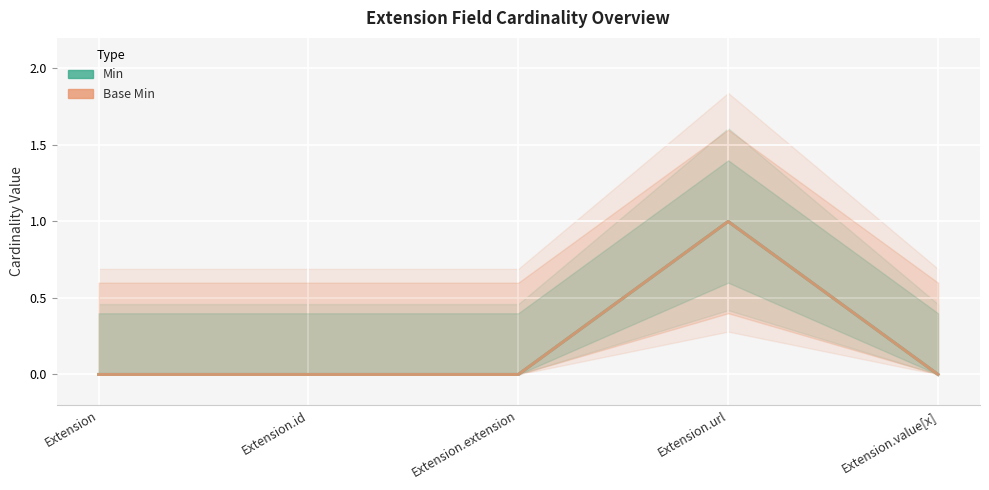

Rank the categories by Min value from lowest to highest.

Extension, Extension.id, Extension.extension, Extension.value[x], Extension.url